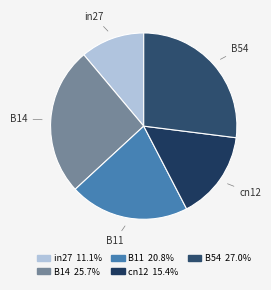

Between cn12 and B11, which is larger?

B11